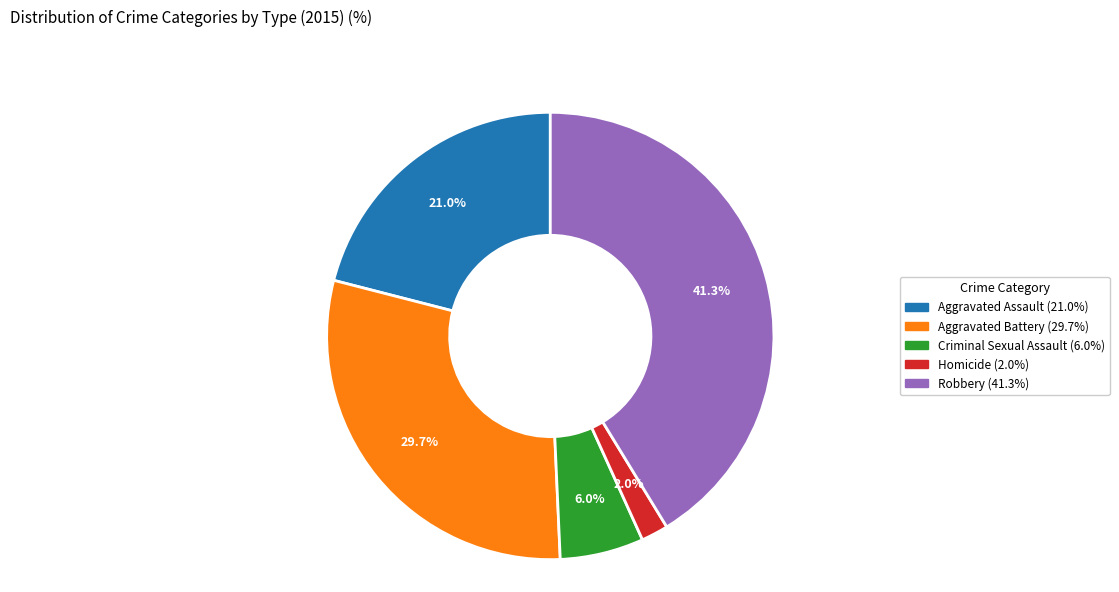

How many slices are in this pie chart?

5